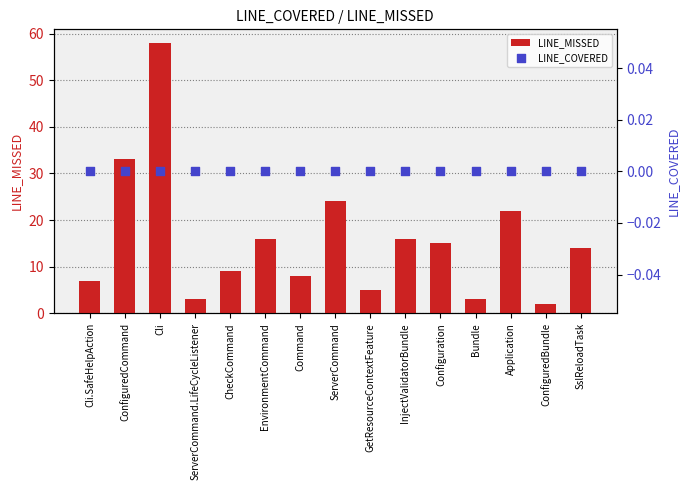

Which series reaches the minimum Y coordinate?

LINE_COVERED